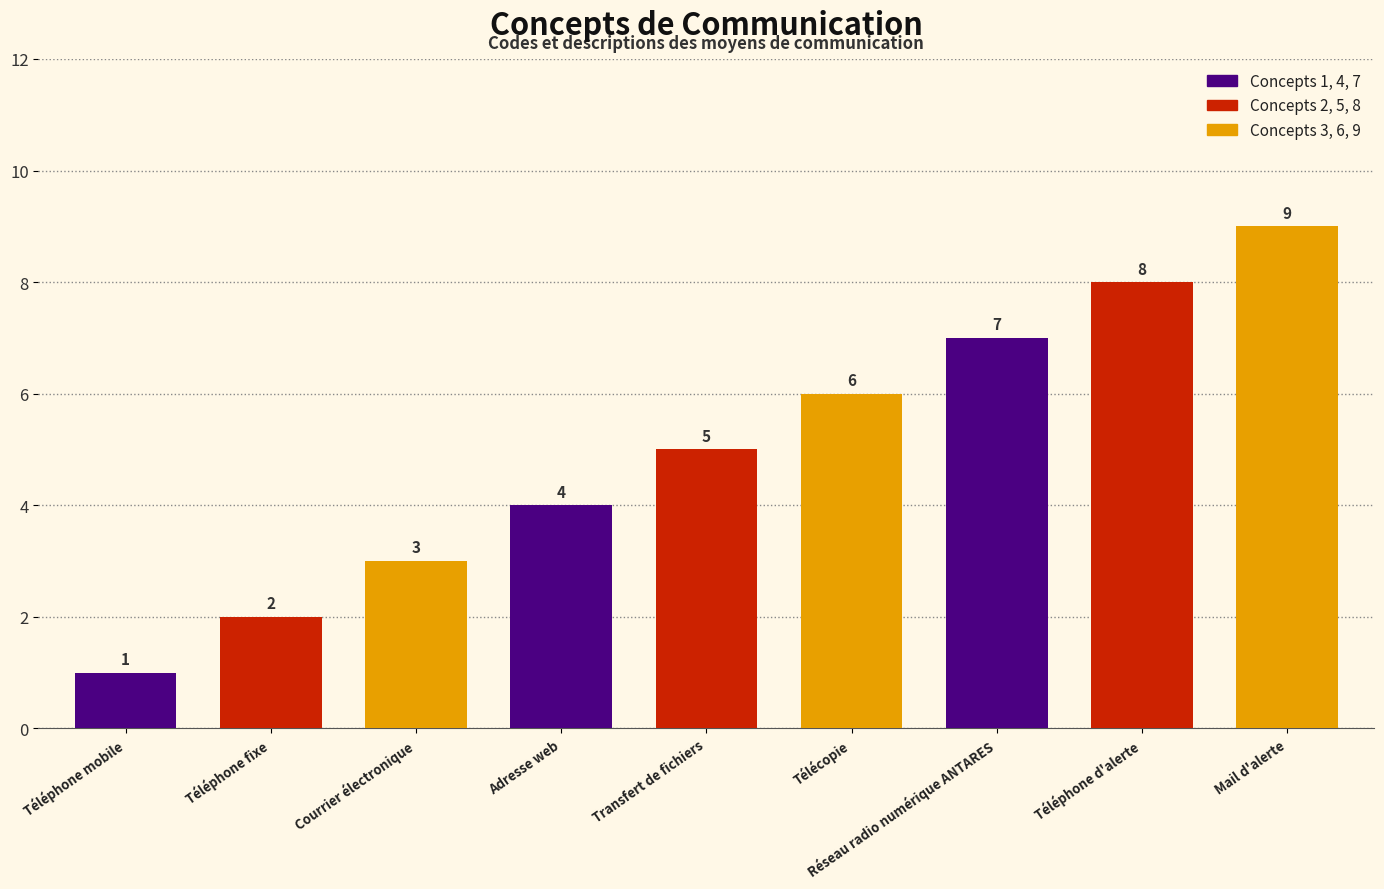

What value does the data have at Téléphone fixe?

2